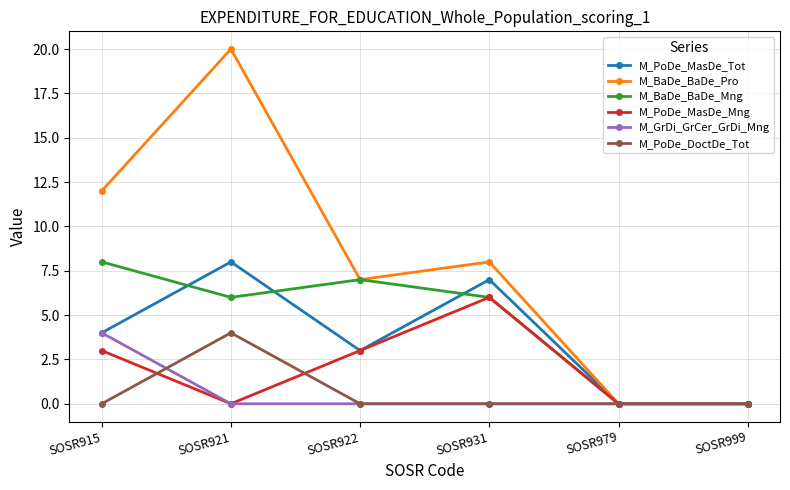

True or false: M_PoDe_DoctDe_Tot has a value of -2 at SOSR931.

False